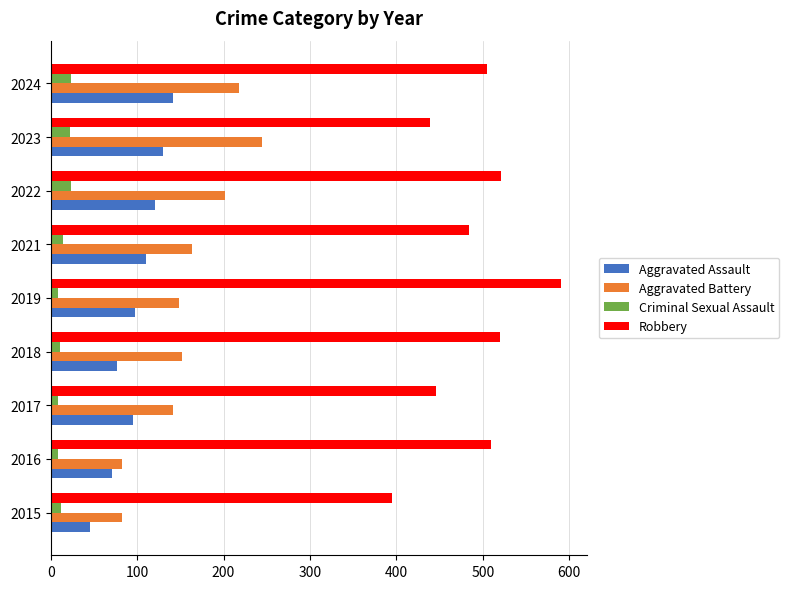

Which series has the largest total across all categories?

Robbery